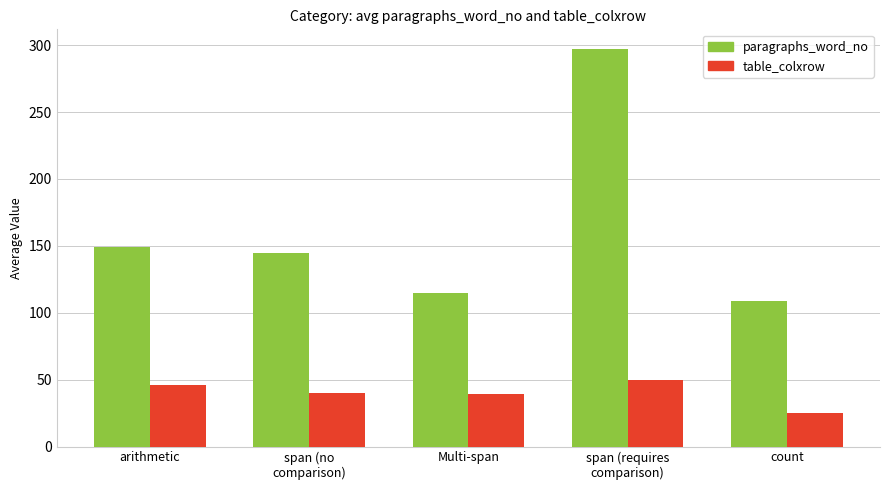

Which series changed the most between Multi-span and count?

table_colxrow